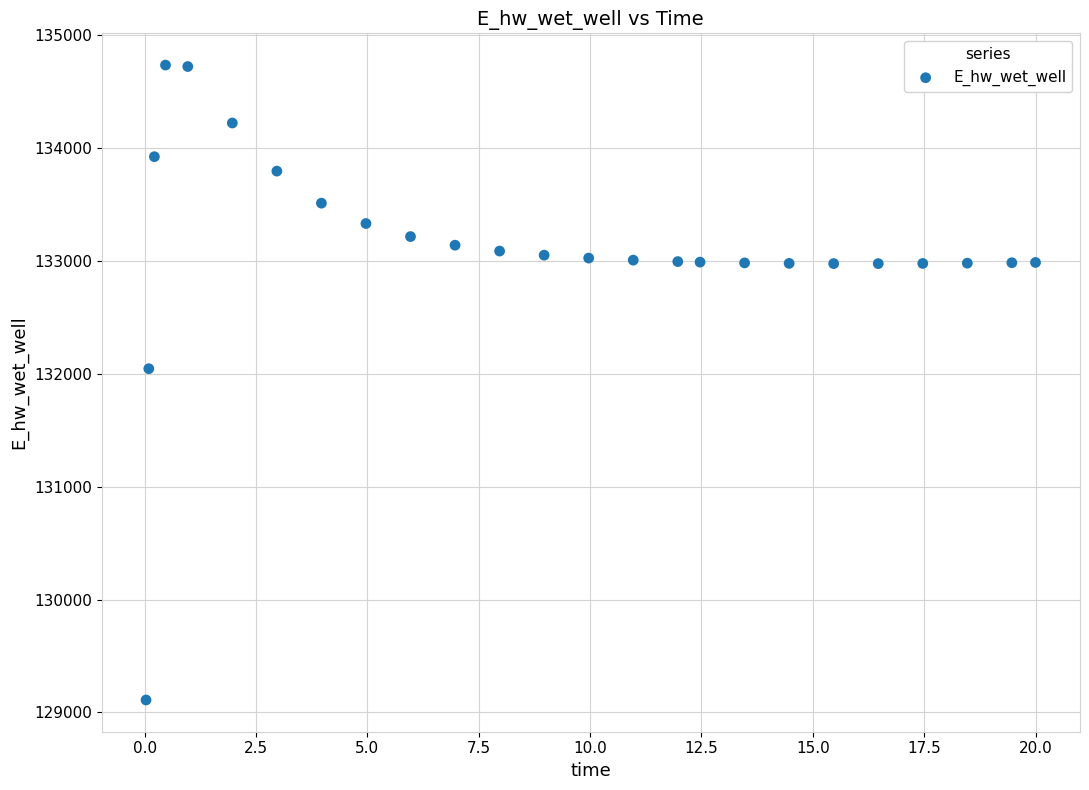

What Y value in the scatter plot is closest to 131923?

132045.8